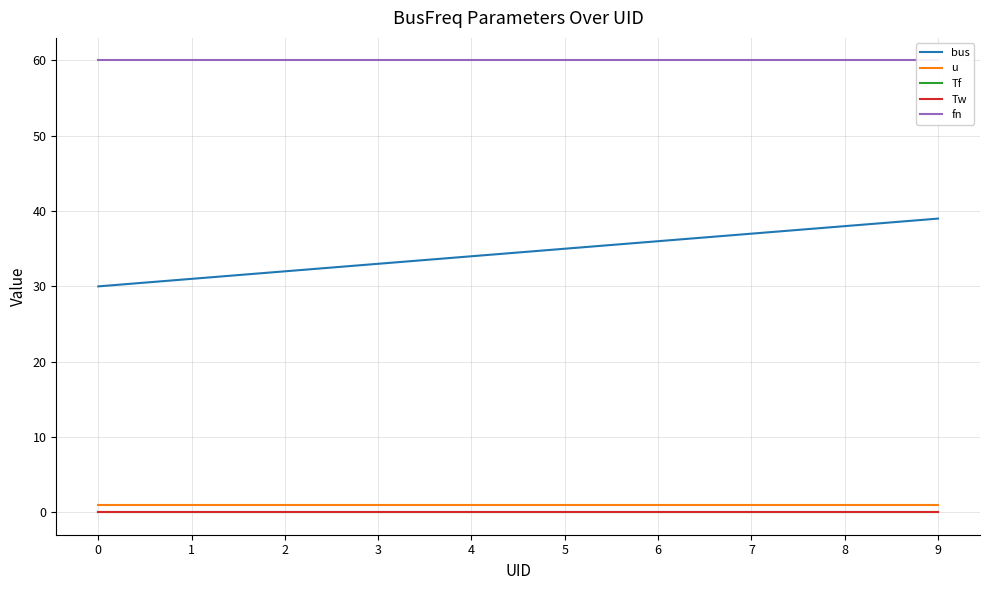

True or false: Tw and Tf intersect in this chart.

False